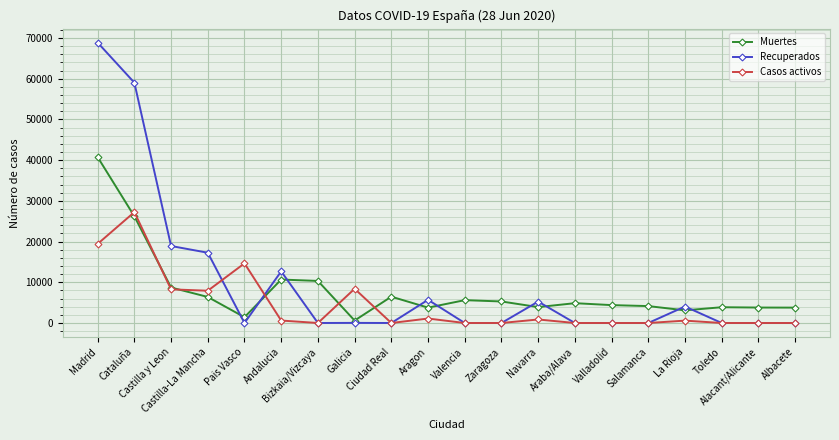

Where does the Muertes series first go above 4868?

Madrid